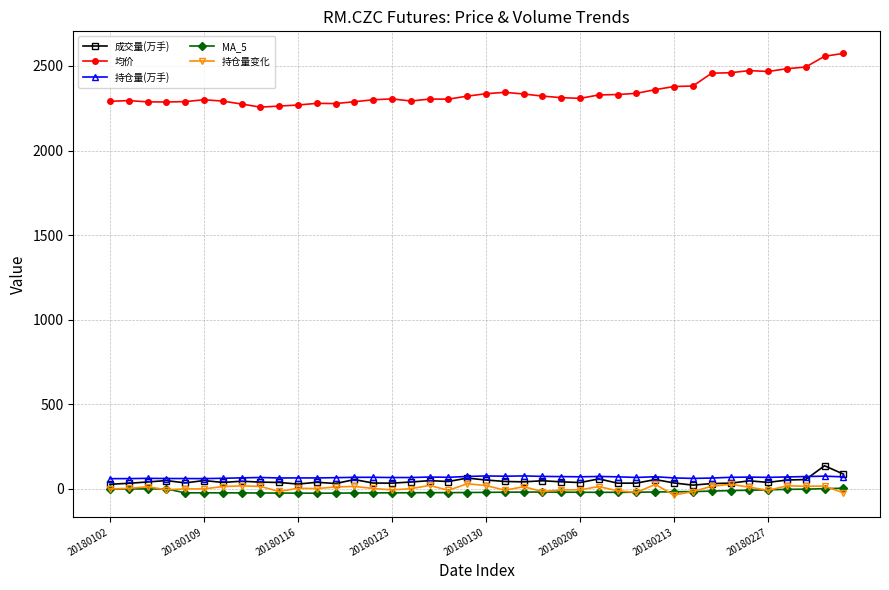

What is the maximum value shown in the chart?

2573.9